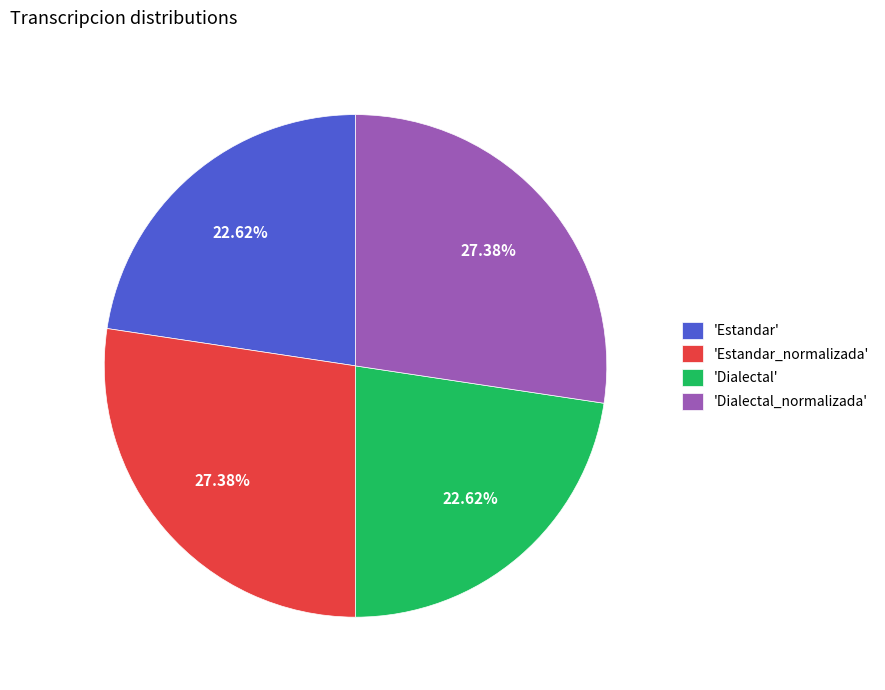

Is 'Dialectal_normalizada' the majority of the pie?

No